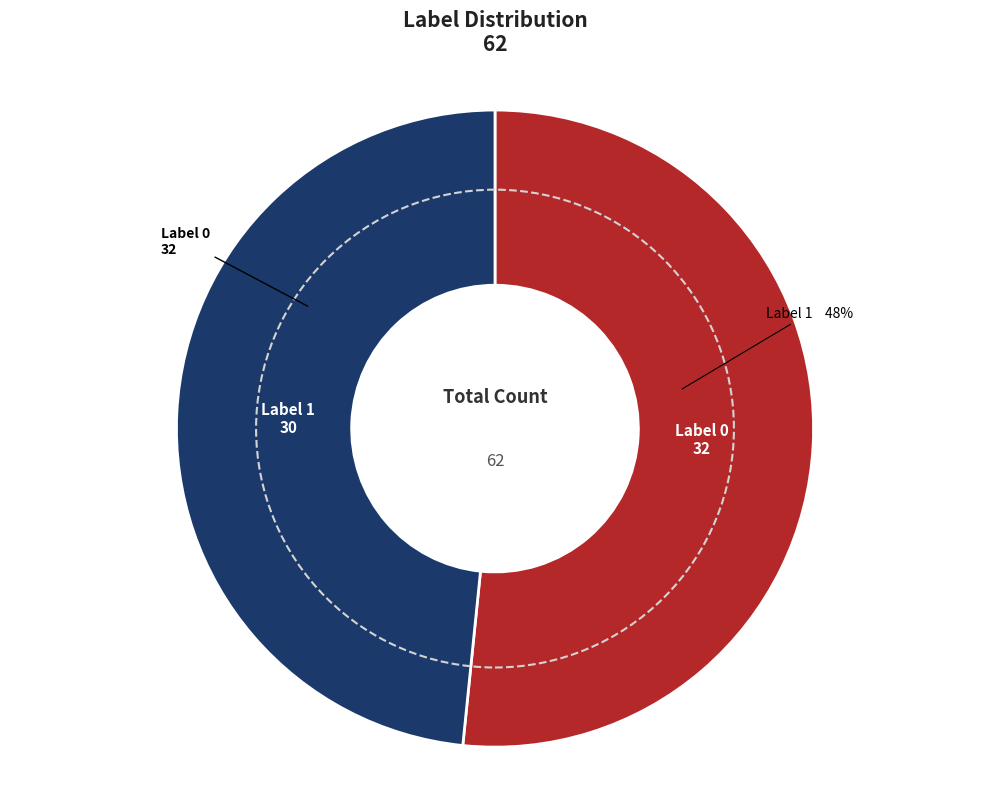

How many segments does this pie chart have?

2